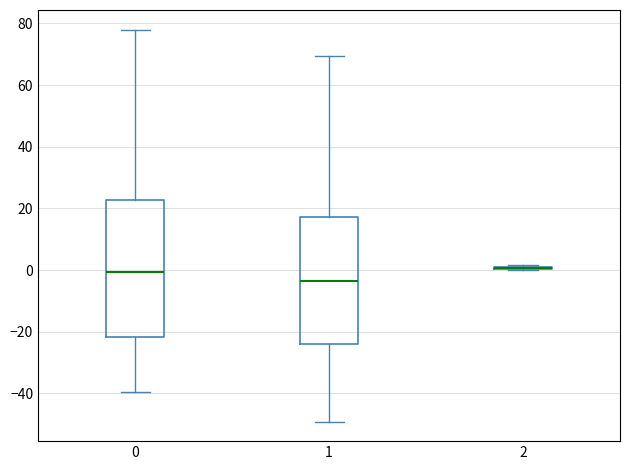

Reading left to right, transcribe this box plot: for each box, give where its median line is, the range the box spans, and where its two whiskers end, as read against the y-axis. The values are not printed on the chart, so give them approximately, as read against the axis.

0: median 0, box -22 to 22, whiskers -40 to 78
1: median -4, box -24 to 18, whiskers -50 to 70
2: box collapsed to a line at 0, whiskers 0 to 2